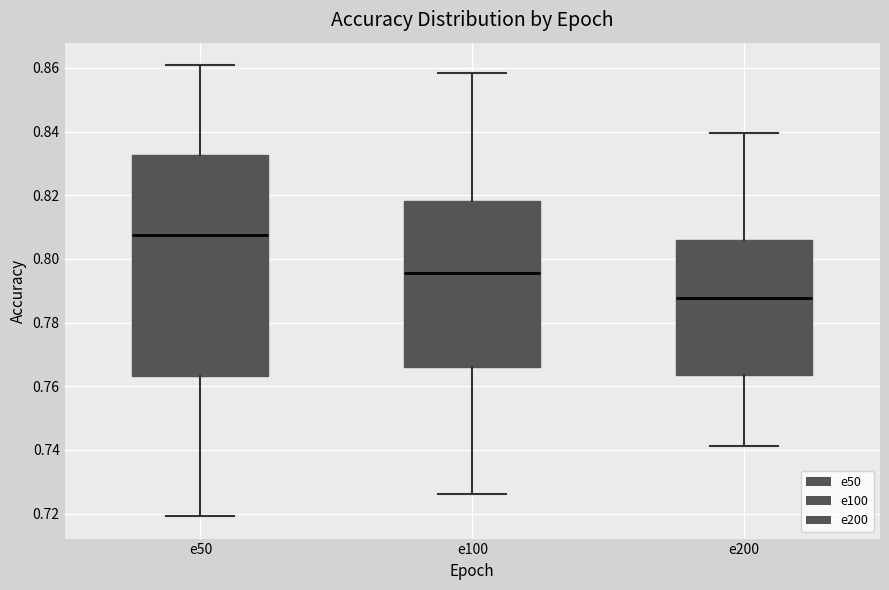

Which box is the tallest, from its lower edge to its upper edge?

e50